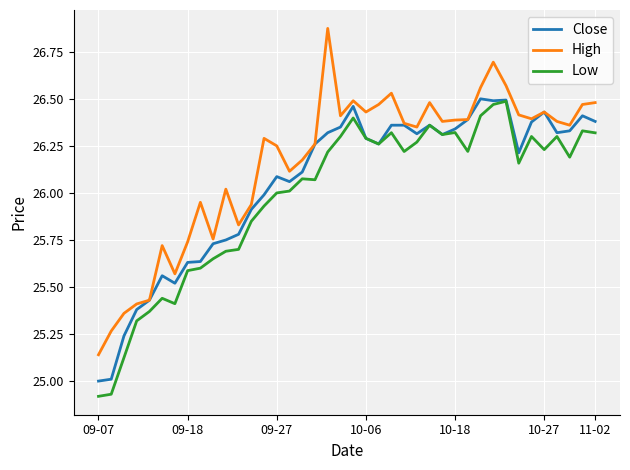

Which series has the largest range (max minus min)?

High